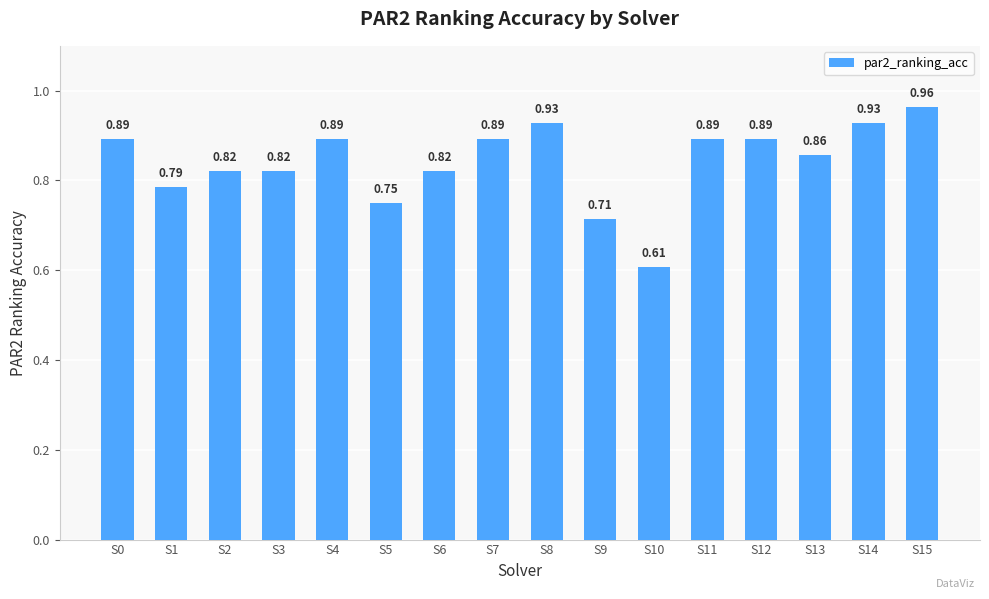

Which has a higher value, S4 or S9?

S4